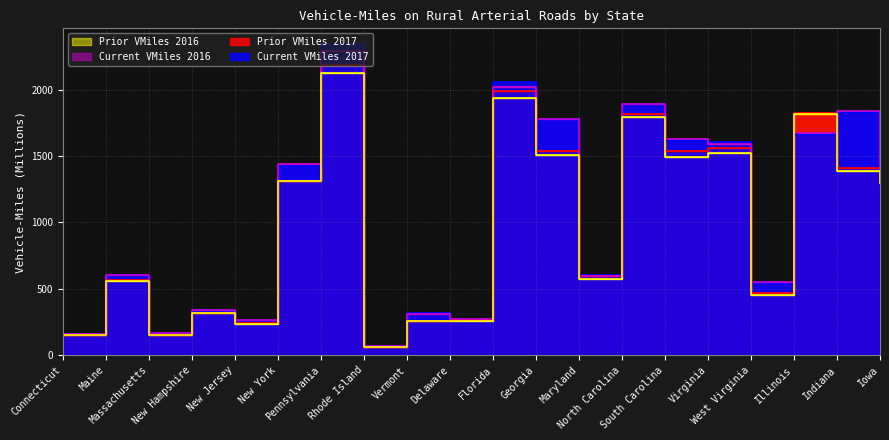

True or false: Current VMiles 2017 has more than 1 points higher than both neighbors.

True